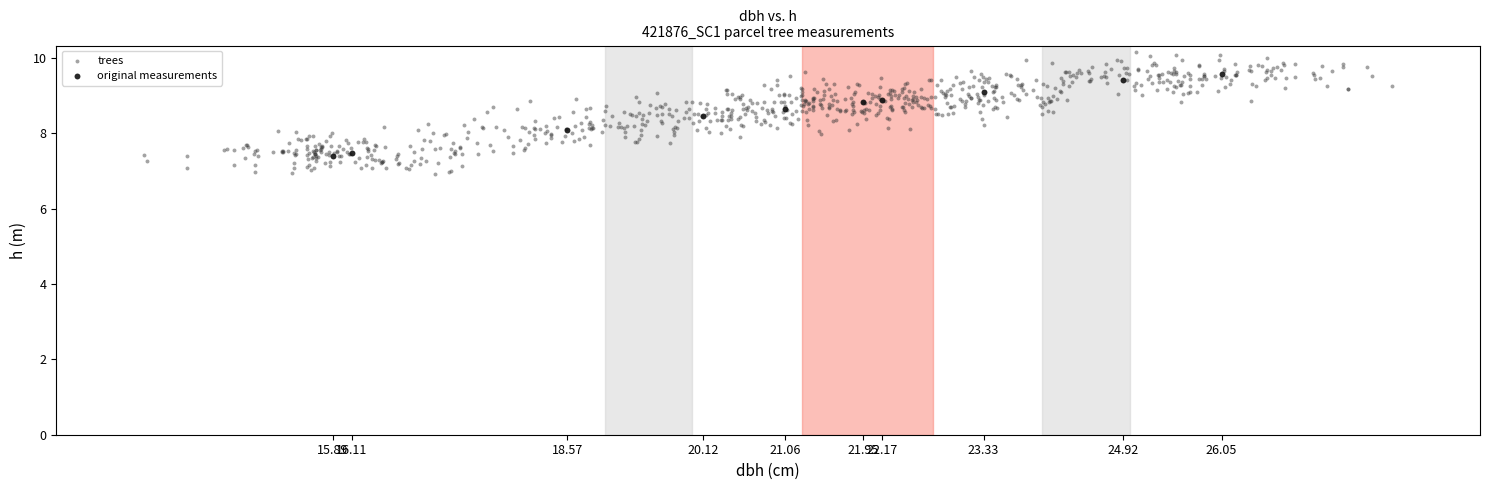

Which series reaches the minimum Y coordinate?

trees